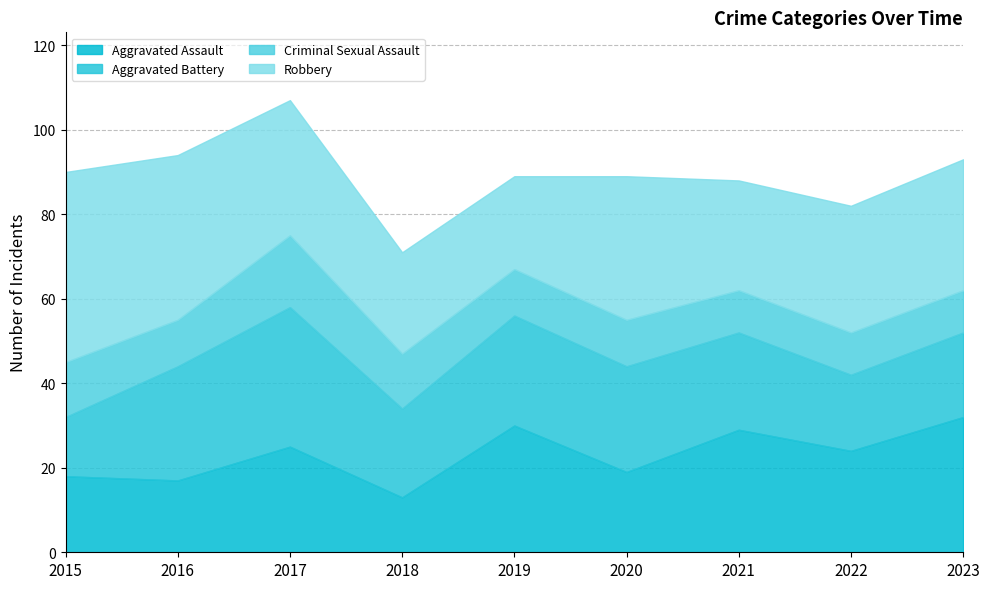

Reading left to right, transcribe all the data shown in this chart.

Aggravated Assault: 2015=18	2016=17	2017=25	2018=13	2019=30	2020=19	2021=29	2022=24	2023=32
Aggravated Battery: 2015=14	2016=27	2017=33	2018=21	2019=26	2020=25	2021=23	2022=18	2023=20
Criminal Sexual Assault: 2015=13	2016=11	2017=17	2018=13	2019=11	2020=11	2021=10	2022=10	2023=10
Robbery: 2015=45	2016=39	2017=32	2018=24	2019=22	2020=34	2021=26	2022=30	2023=31